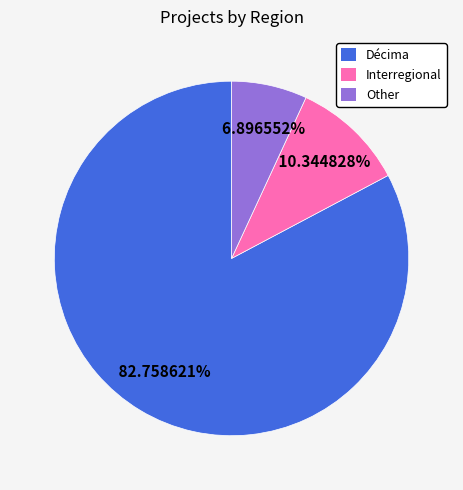

To the nearest percent, what is the difference between the largest and smallest slice percentages?

76%